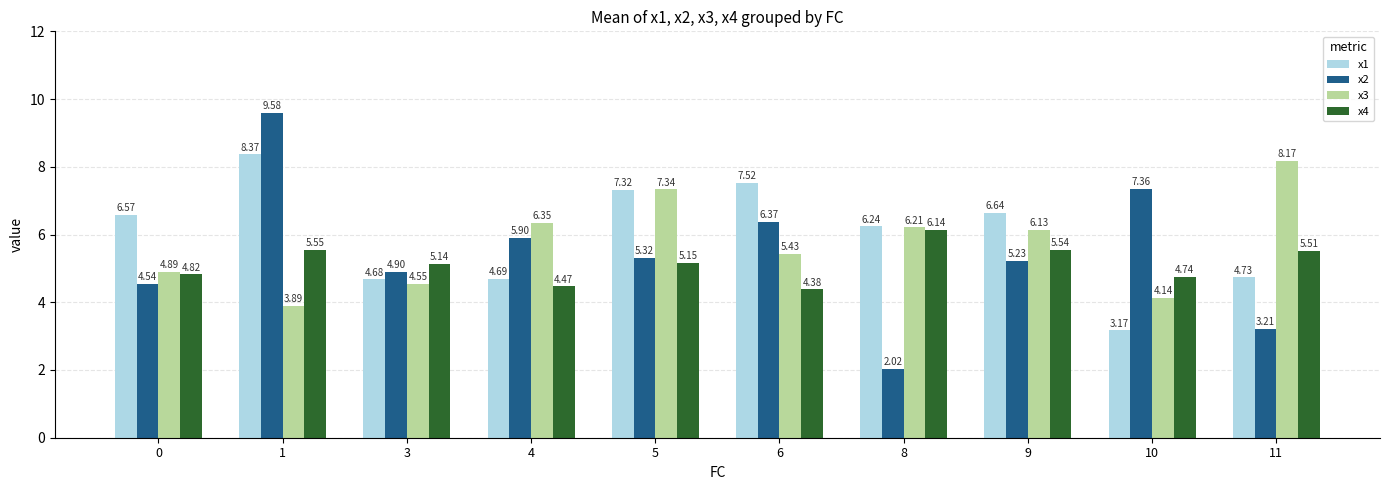

Rank the series by their average value, from highest to lowest.

x1, x3, x2, x4